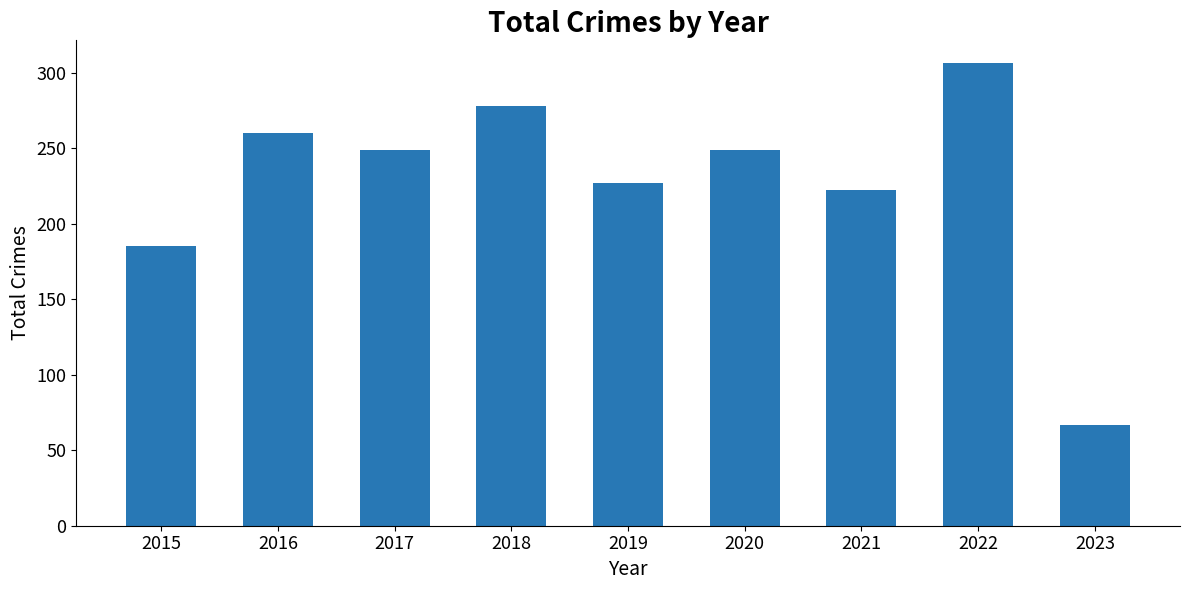

Does the chart contain stacked bars?

No